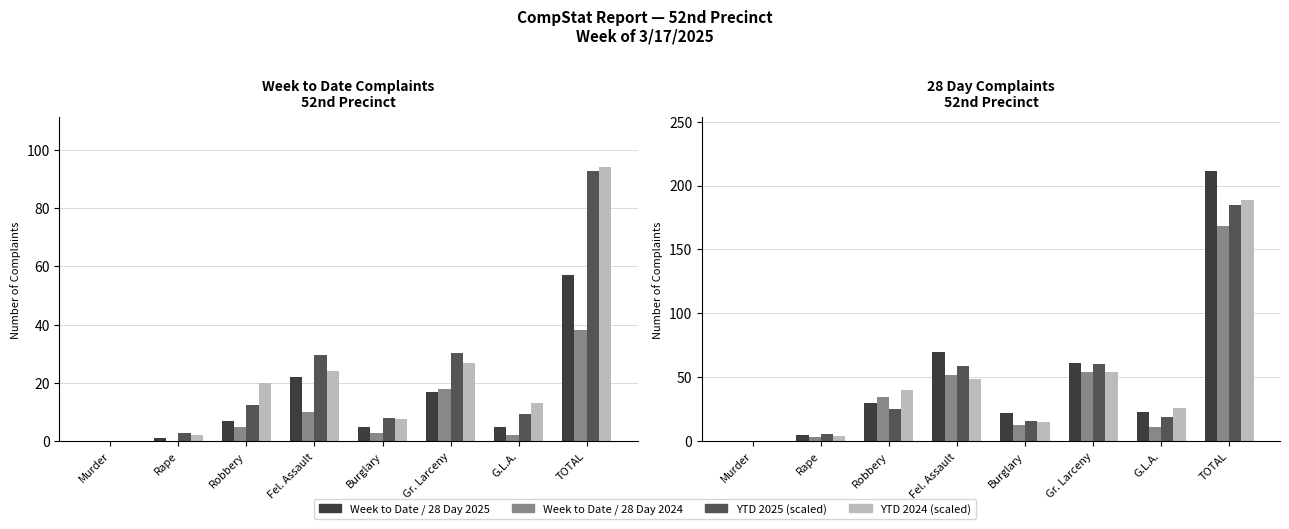

Is it true that 28 Day 2025 equals 61 at Gr. Larceny?

True